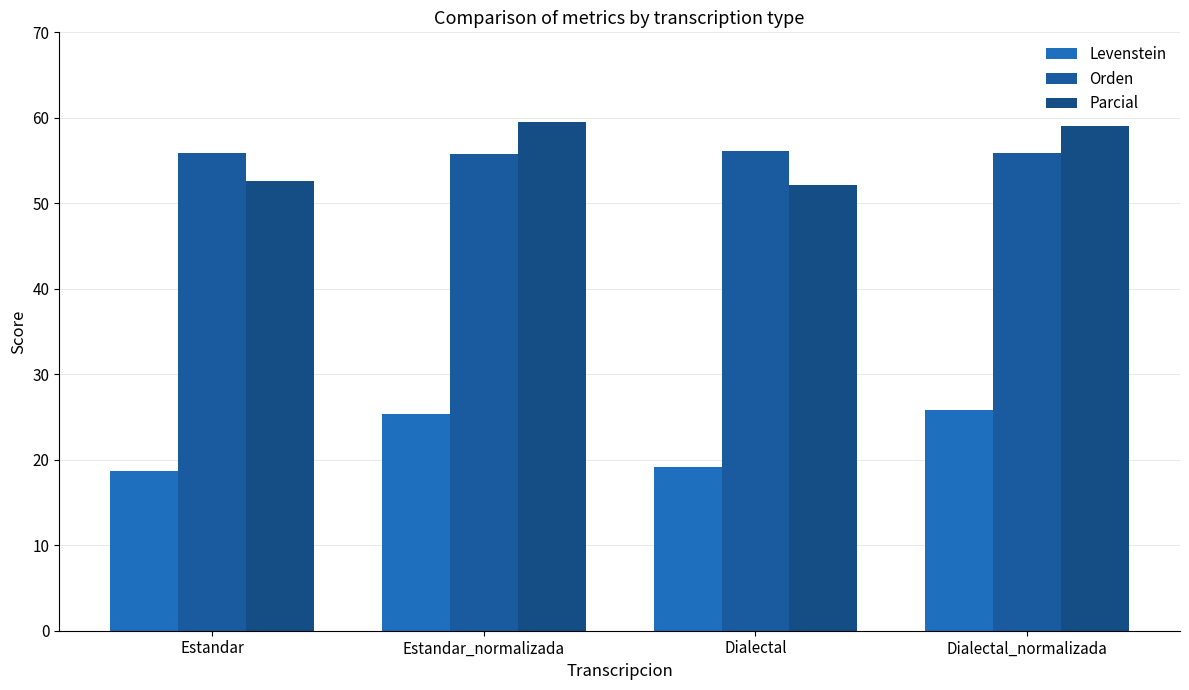

True or false: Parcial has a value of 27.7 at Estandar.

False